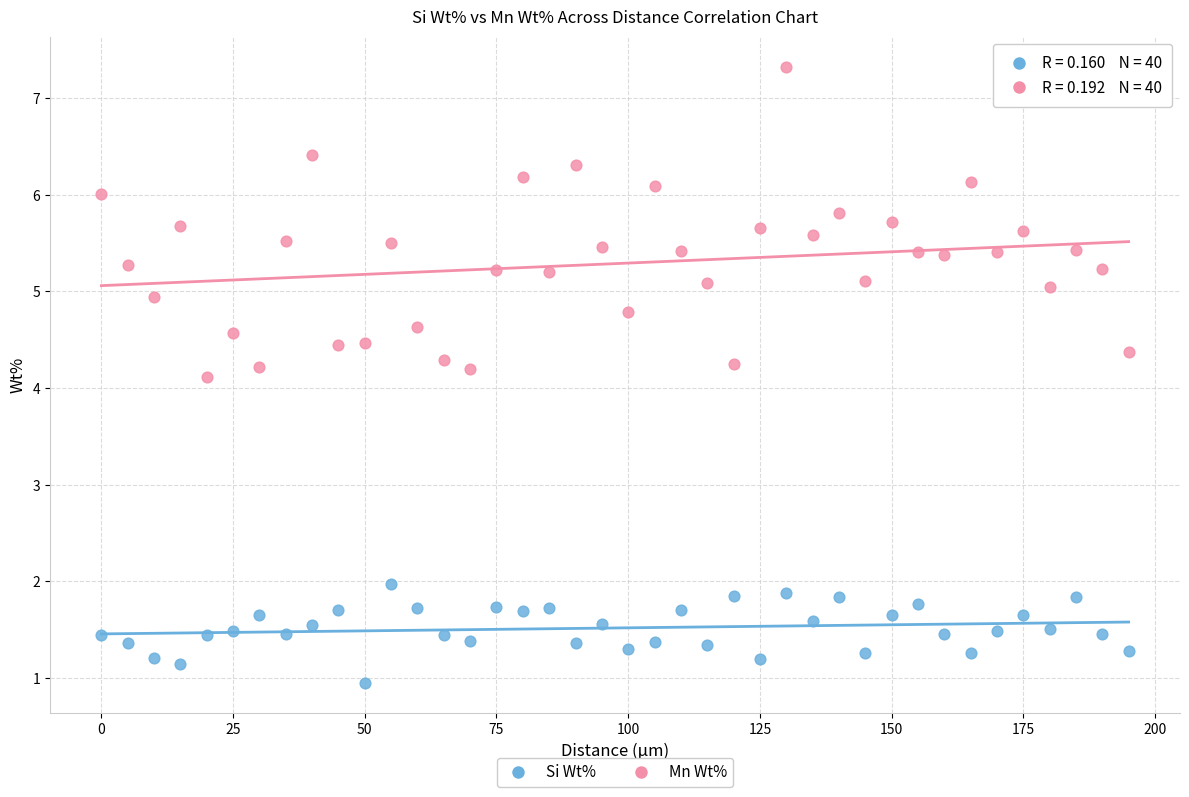

Which series has the widest spread of Y values?

Mn Wt%